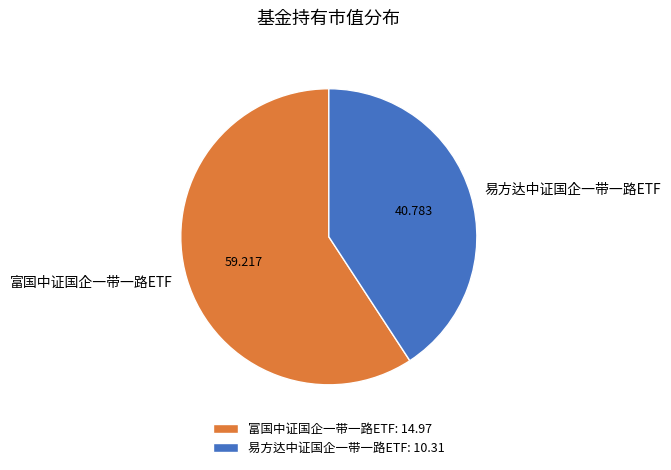

What is the largest slice in the pie chart?

富国中证国企一带一路ETF